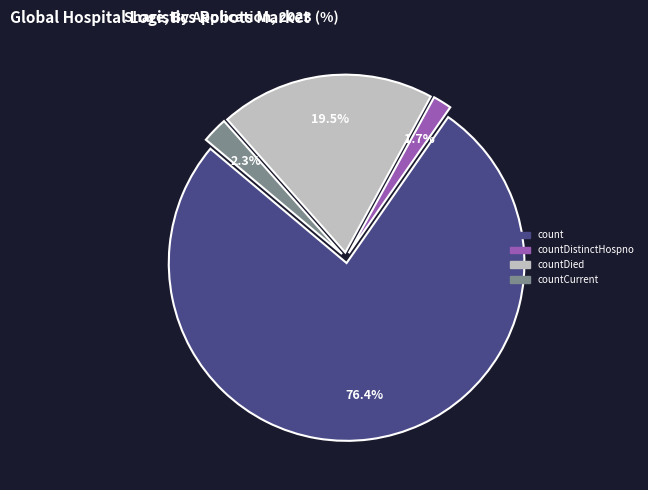

Is there a majority slice in this chart?

Yes